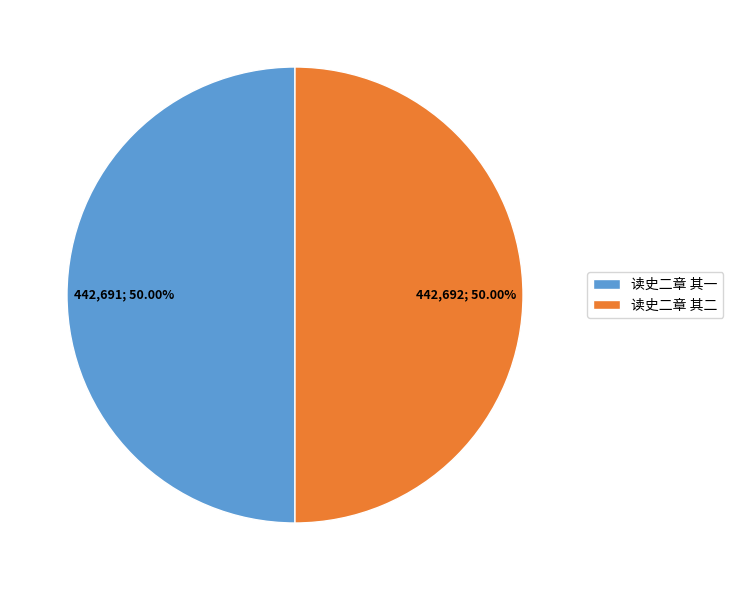

Is the sum of 读史二章 其二 and 读史二章 其一 greater than half?

Yes